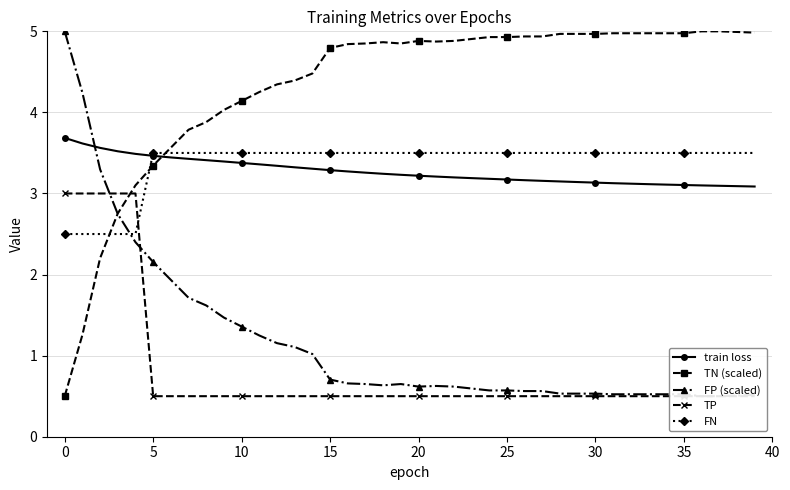

What is the spread (max minus min) of values at 38?

4.5